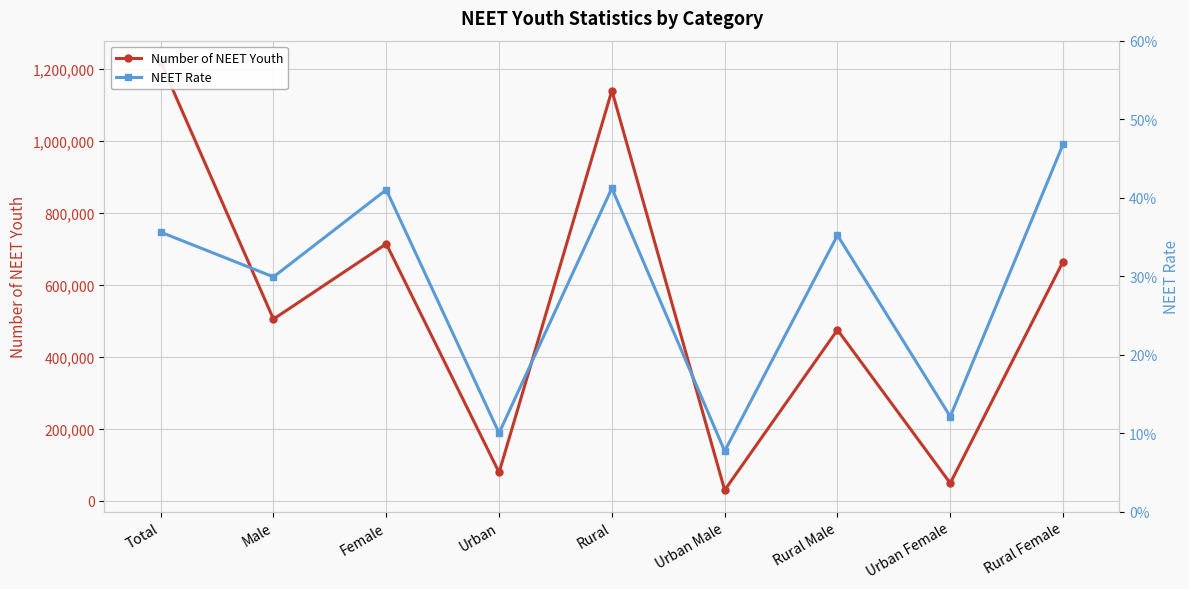

What is the difference between the Number of NEET Youth values at Rural Female and Urban Female?

615103.0